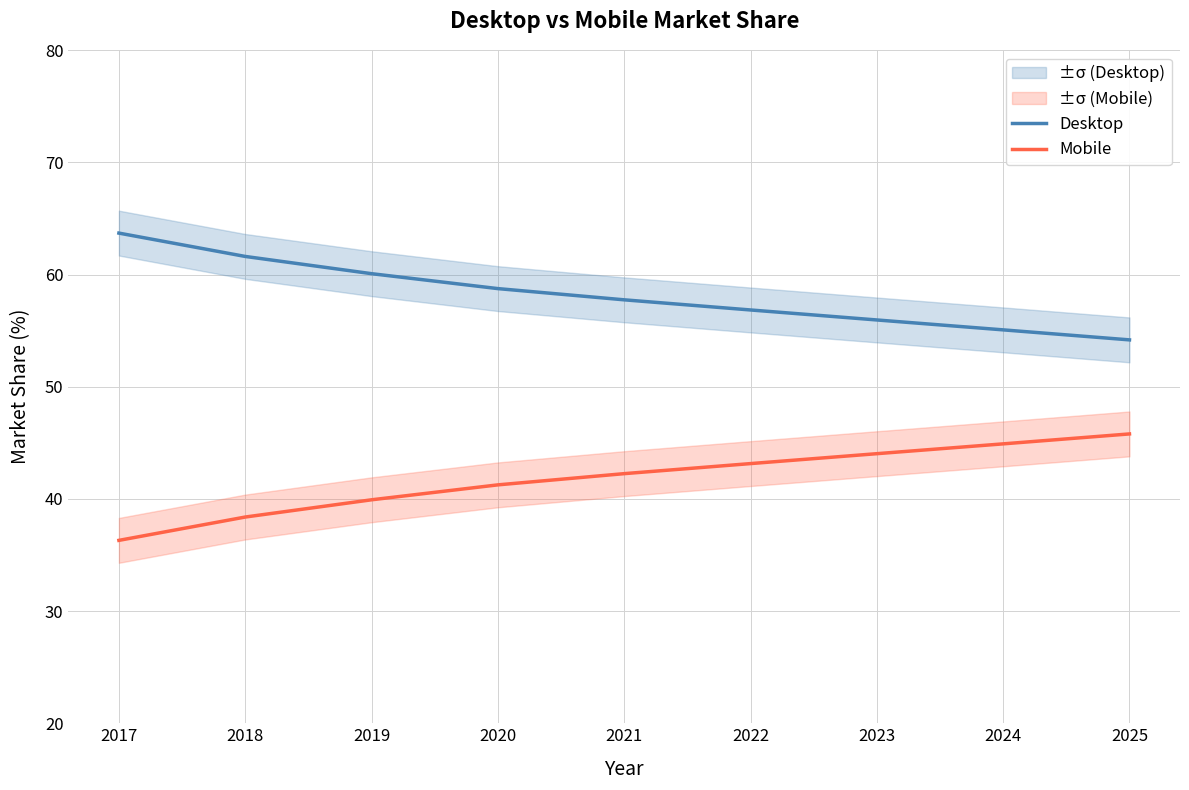

True or false: Desktop and Mobile intersect in this chart.

False